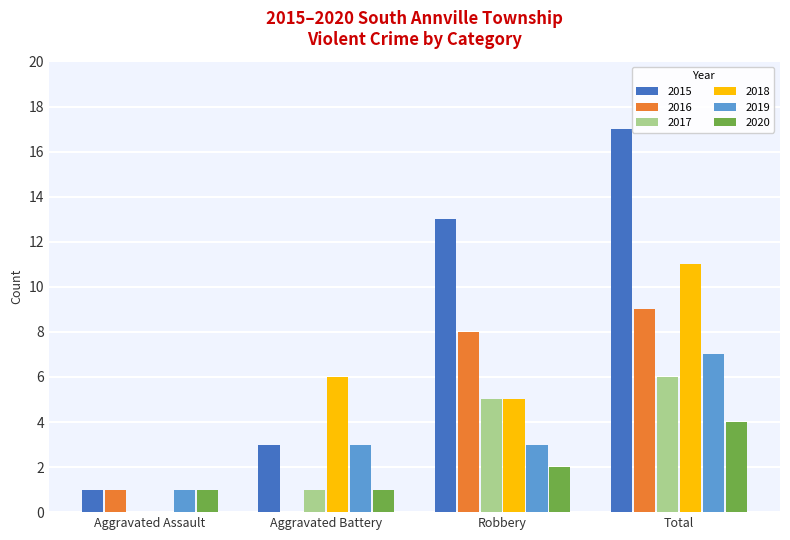

Count the number of categories in the chart.

4